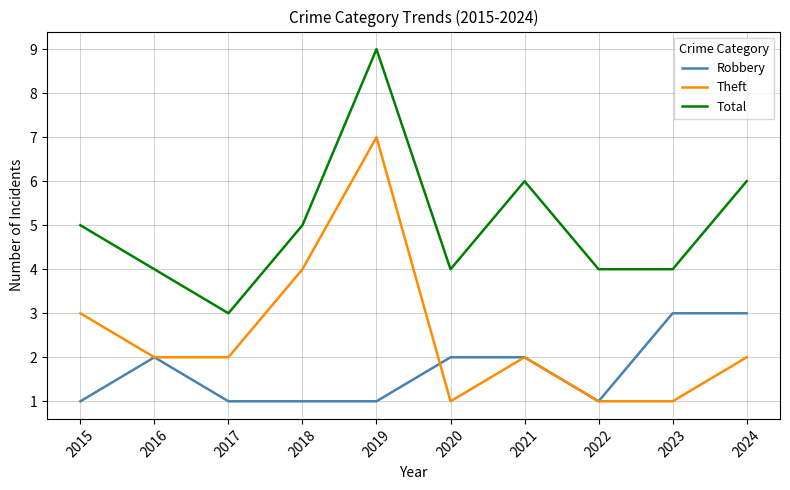

After their last crossing, which series has the higher values: Theft or Robbery?

Robbery